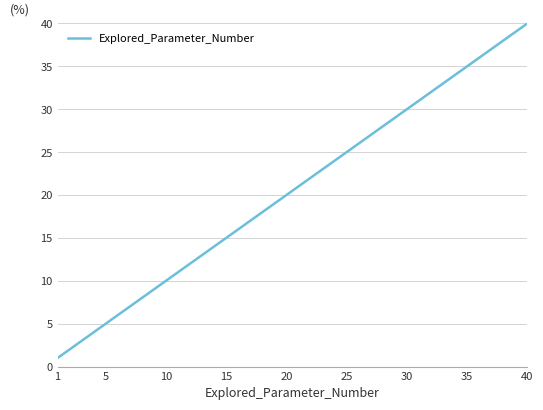

Reading left to right, what are all the values shown in this chart?

1	2	3	4	5	6	7	8	9	10	11	12	13	14	15	16	17	18	19	20	21	22	23	24	25	26	27	28	29	30	31	32	33	34	35	36	37	38	39	40